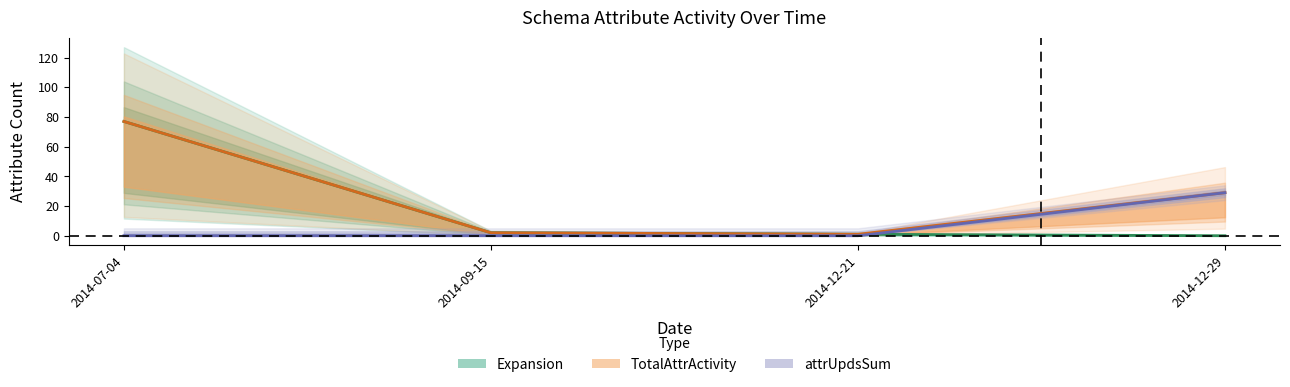

What is the total value across all series at 2014-09-15?

4